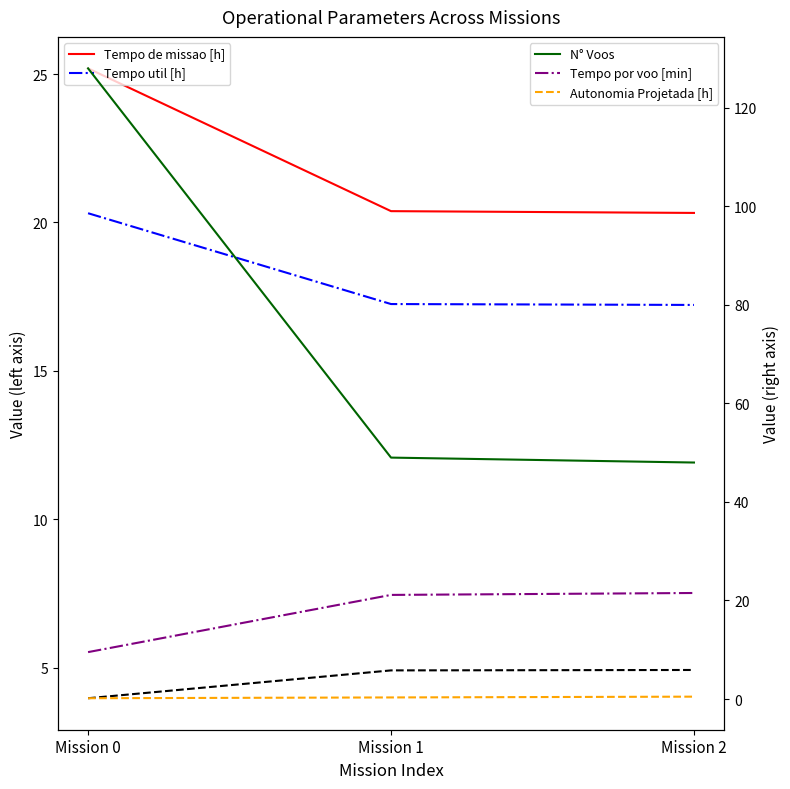

Which series has the largest total across all categories?

N° Voos